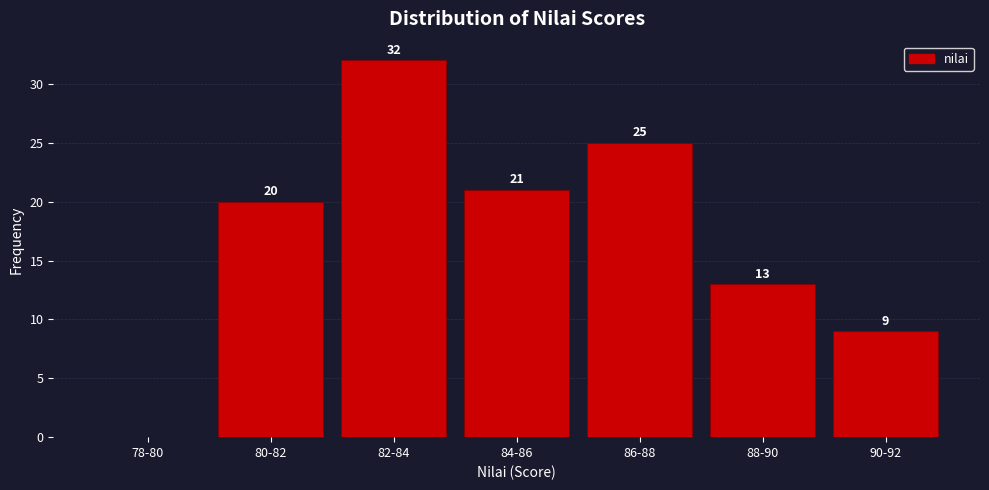

Reading left to right, list all the values displayed in this chart.

78-80=0	80-82=20	82-84=32	84-86=21	86-88=25	88-90=13	90-92=9